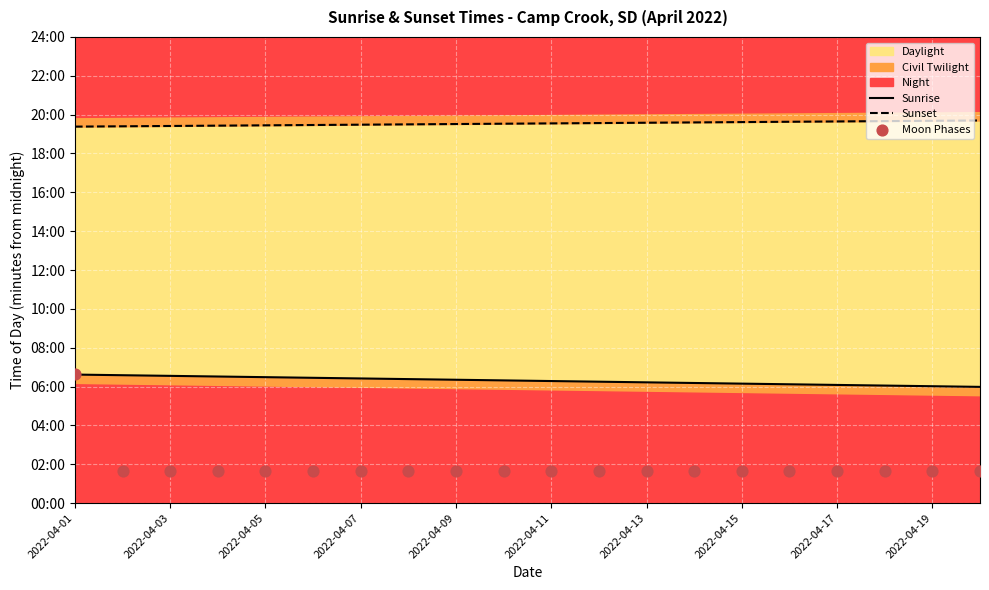

Which series contains the lowest Y value?

Moon Phases